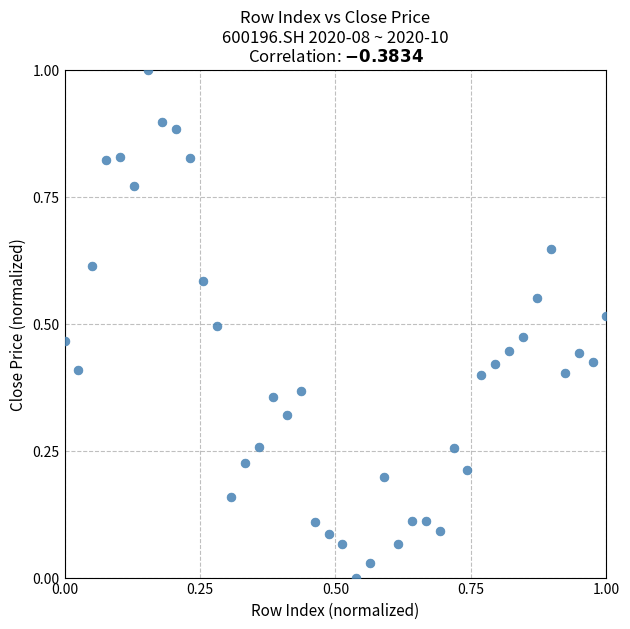

What is the range of X values (max minus min)?

1.0